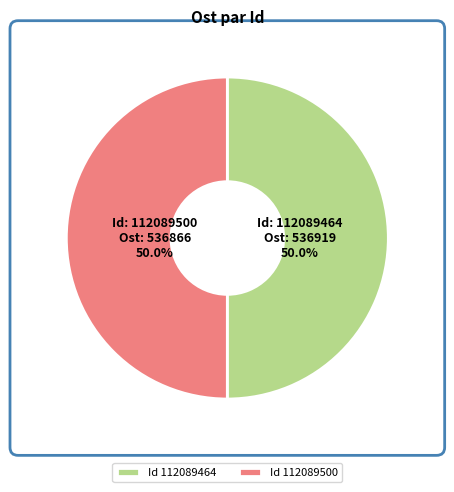

Combined, do Id 112089500 and Id 112089464 account for over 50%?

Yes